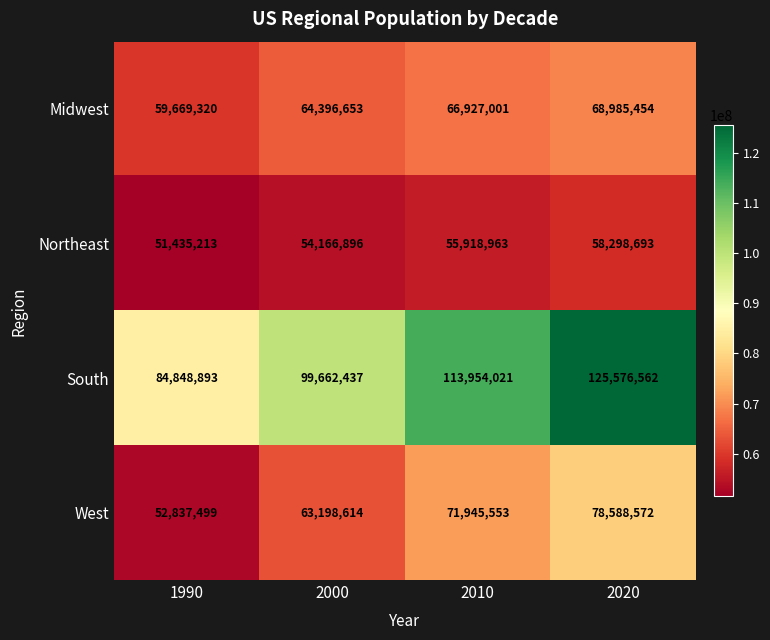

At which label is West closest to 65713035?

2000